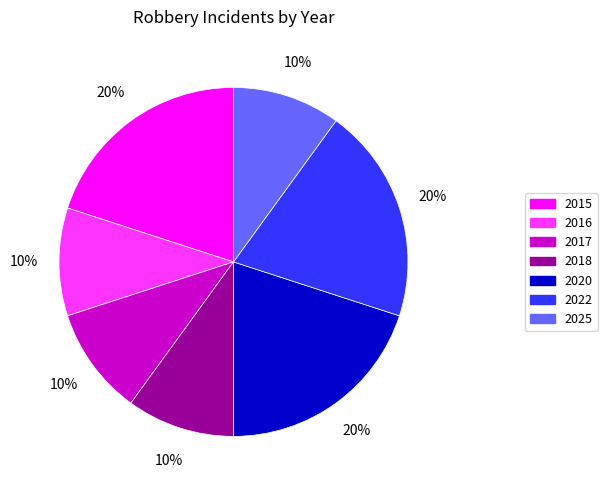

How many segments does this pie chart have?

7